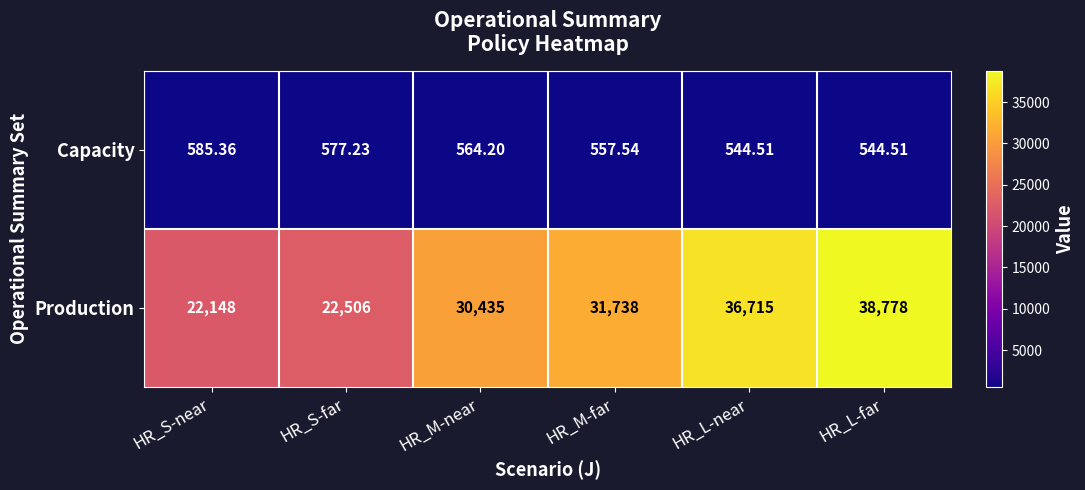

At which label does Capacity first exceed 564?

HR_S-near